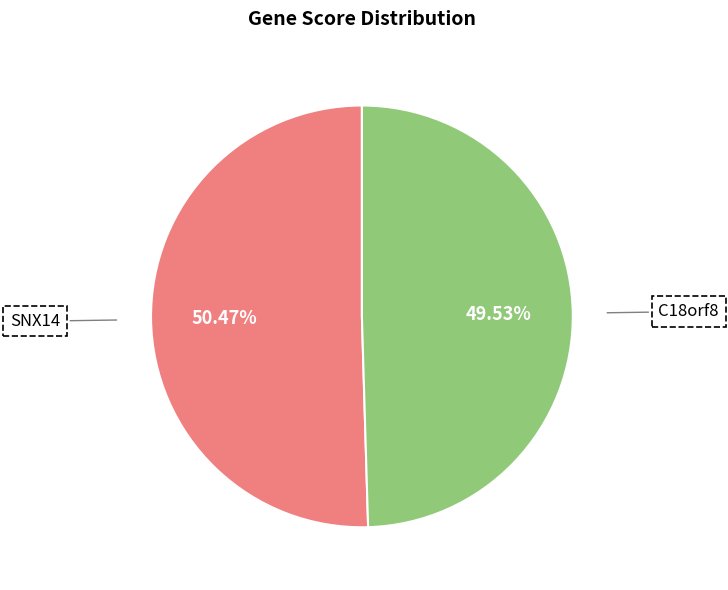

To the nearest percent, what portion does C18orf8 represent?

50%